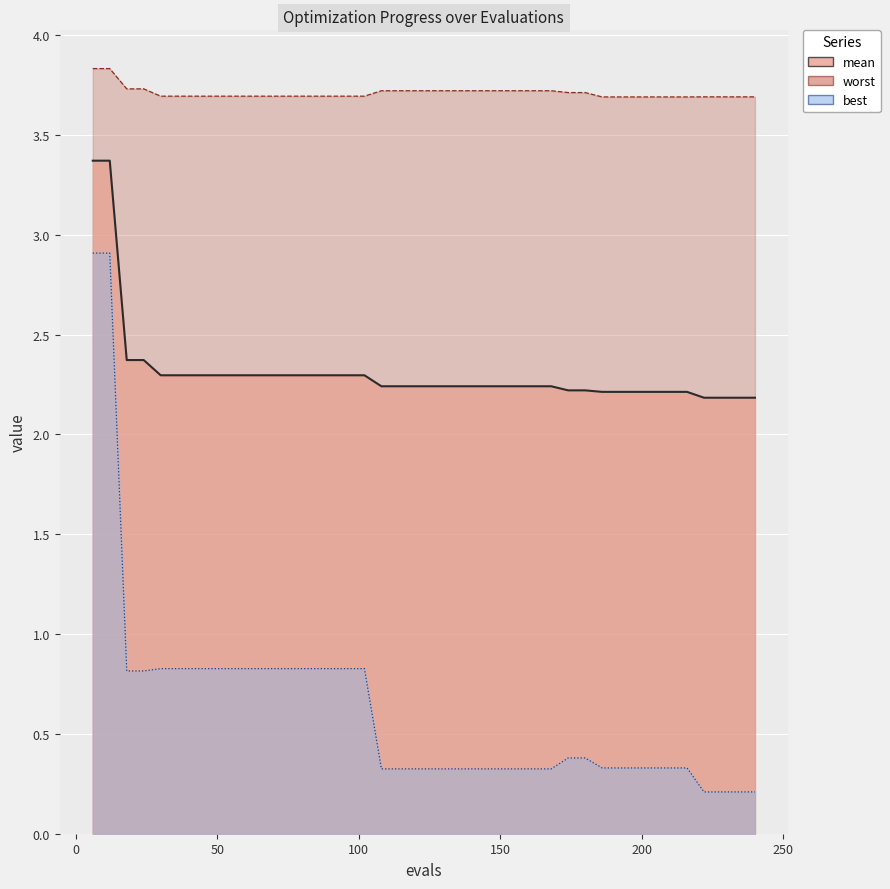

How many lines are shown in the chart?

3